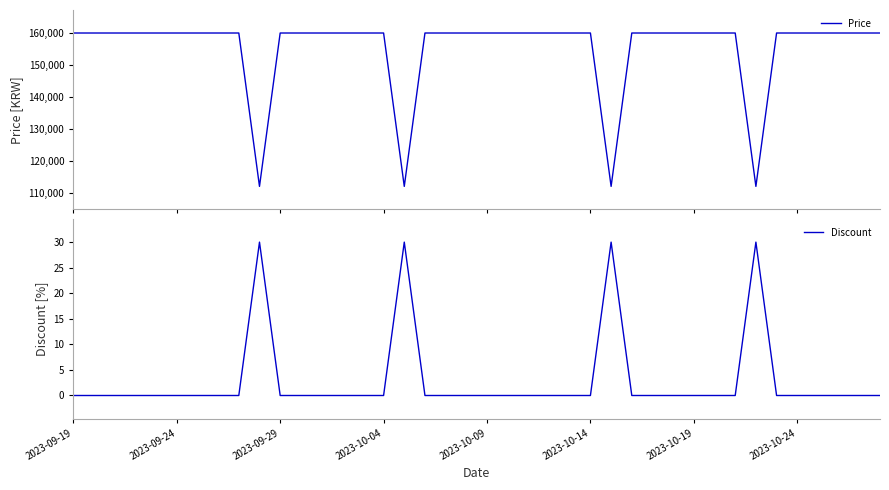

What is the average value of the Price series?

155220